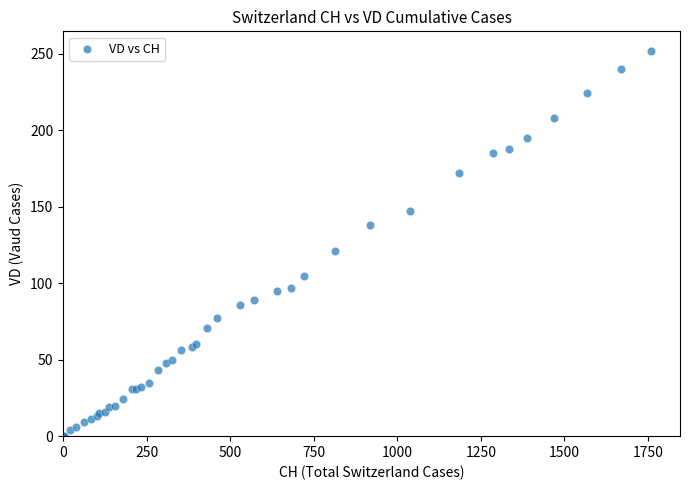

What Y value in the scatter plot is closest to 126?

121